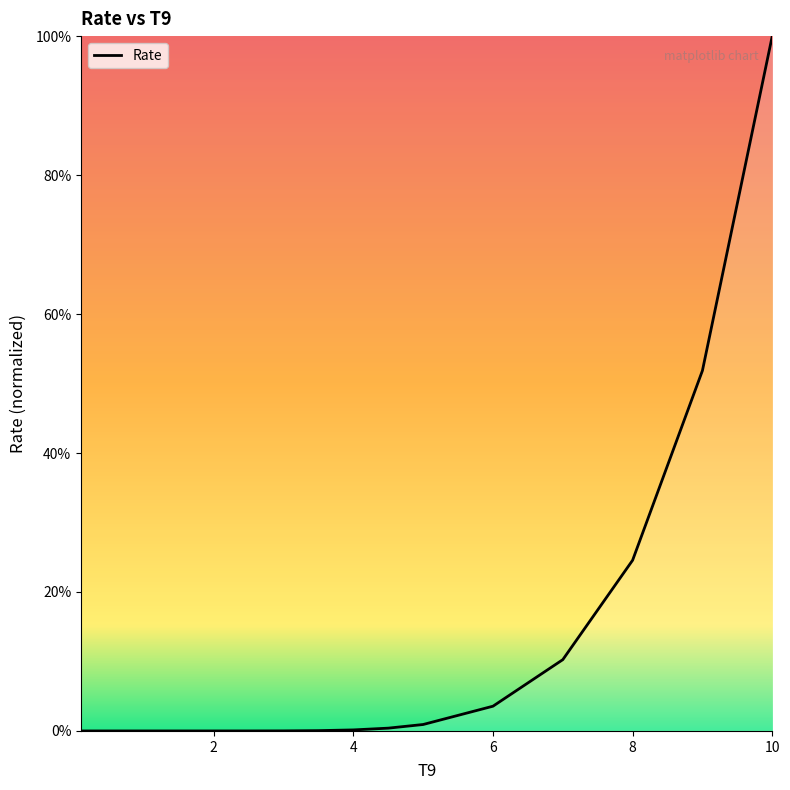

What is the difference between the second highest and second lowest values?

0.5